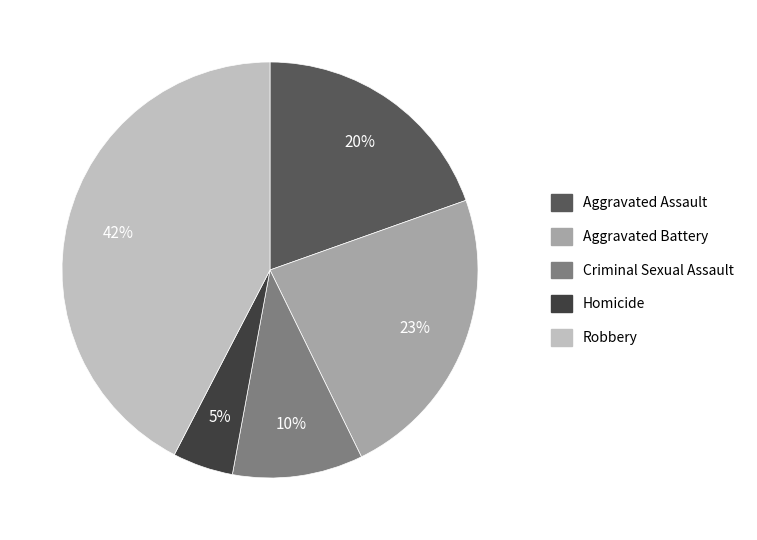

Combined, do Criminal Sexual Assault and Aggravated Battery account for over 50%?

No